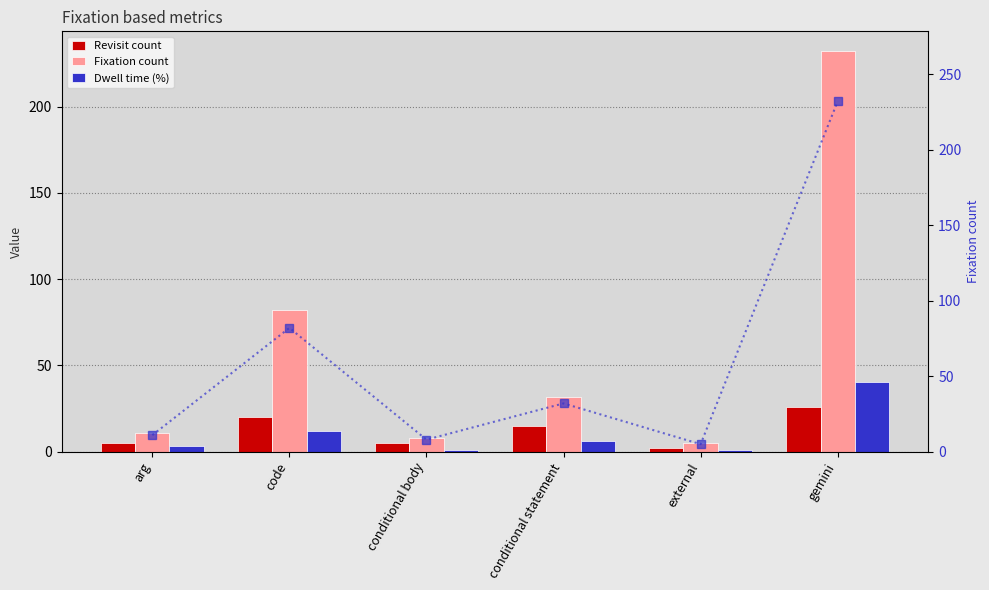

Which label corresponds to the smallest value in the chart?

external